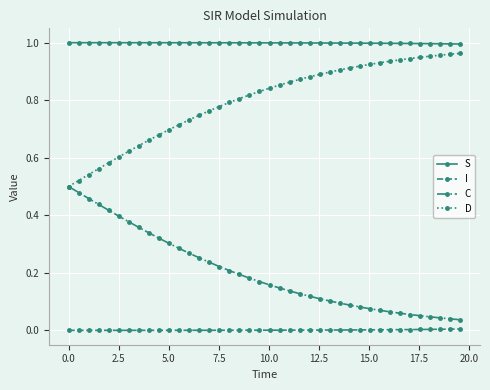

Which series has the largest total across all categories?

S